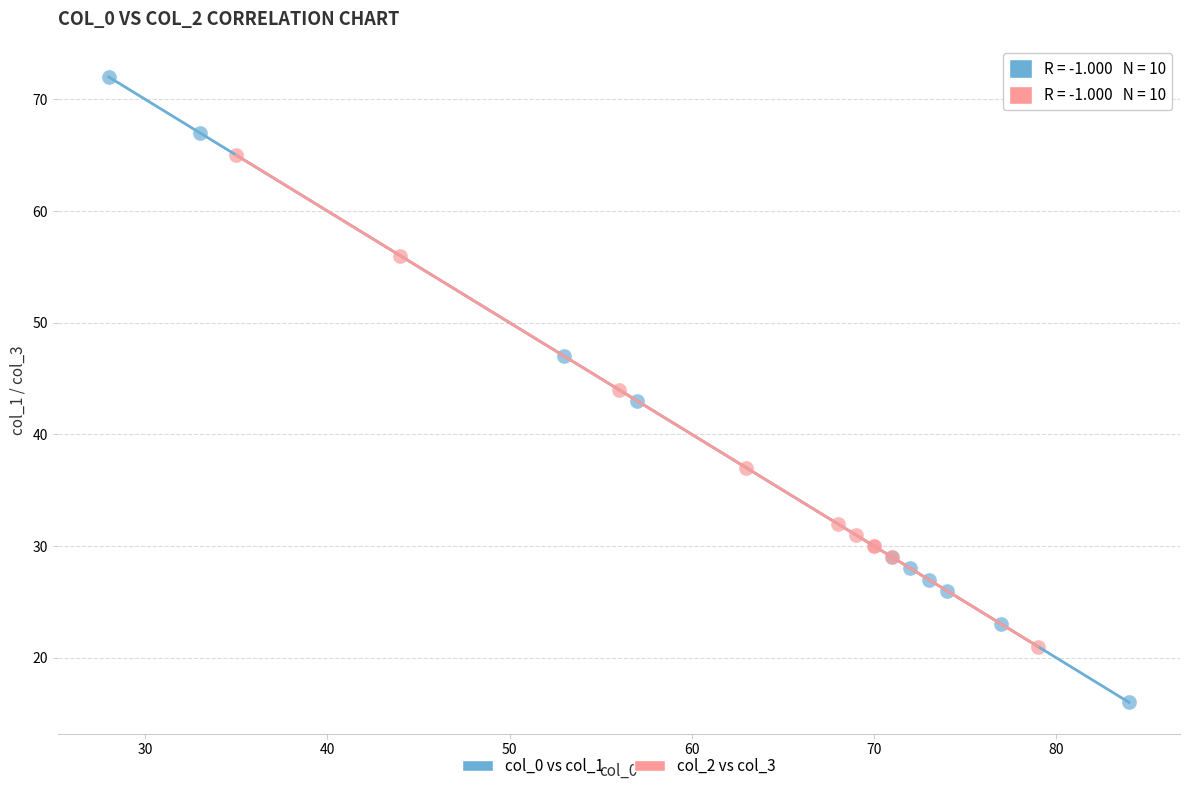

Which series has the widest spread of Y values?

col_0 vs col_1